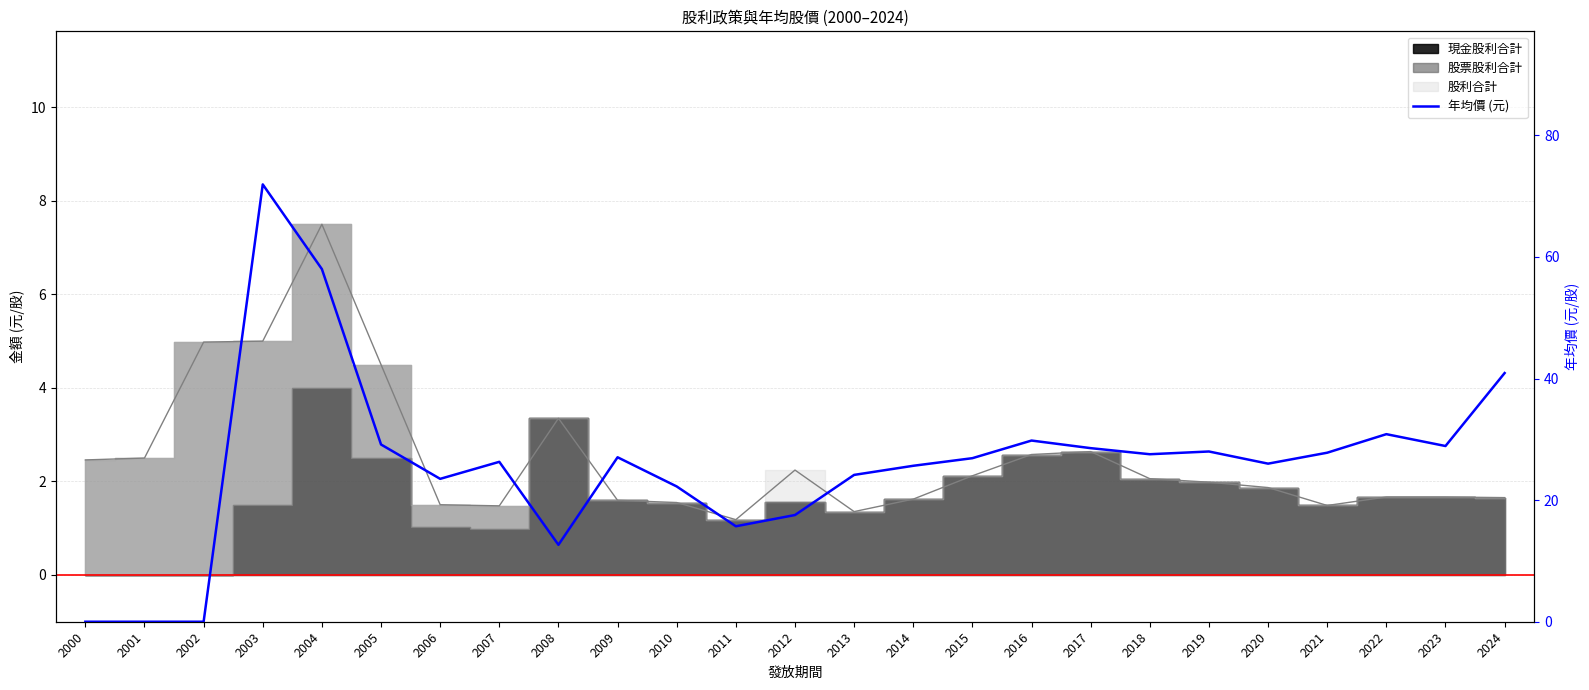

The chart shows a value of 24.1 at 2013. True or false?

True